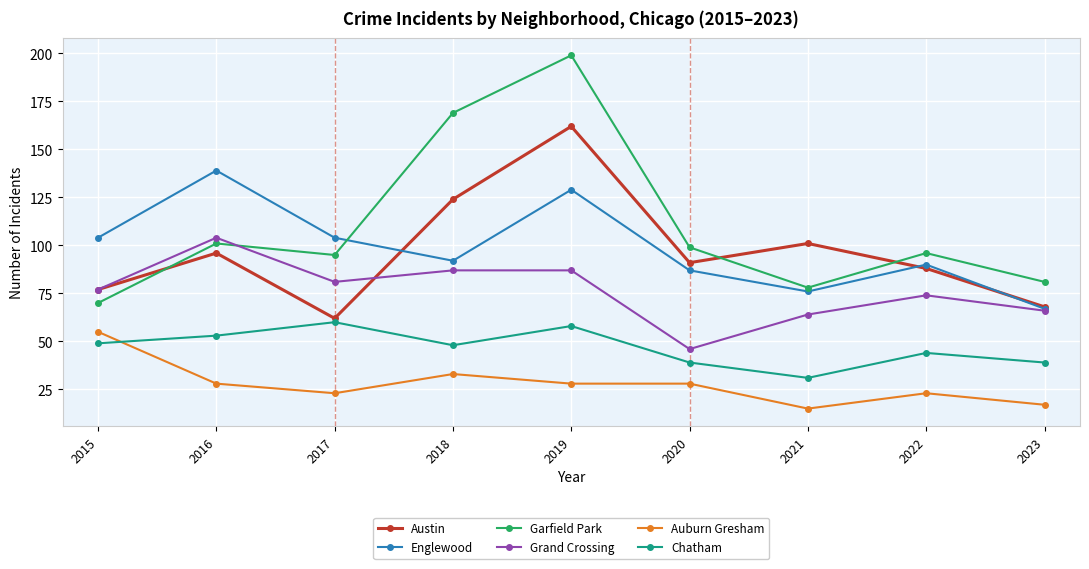

What is the sum of all Austin values?

869